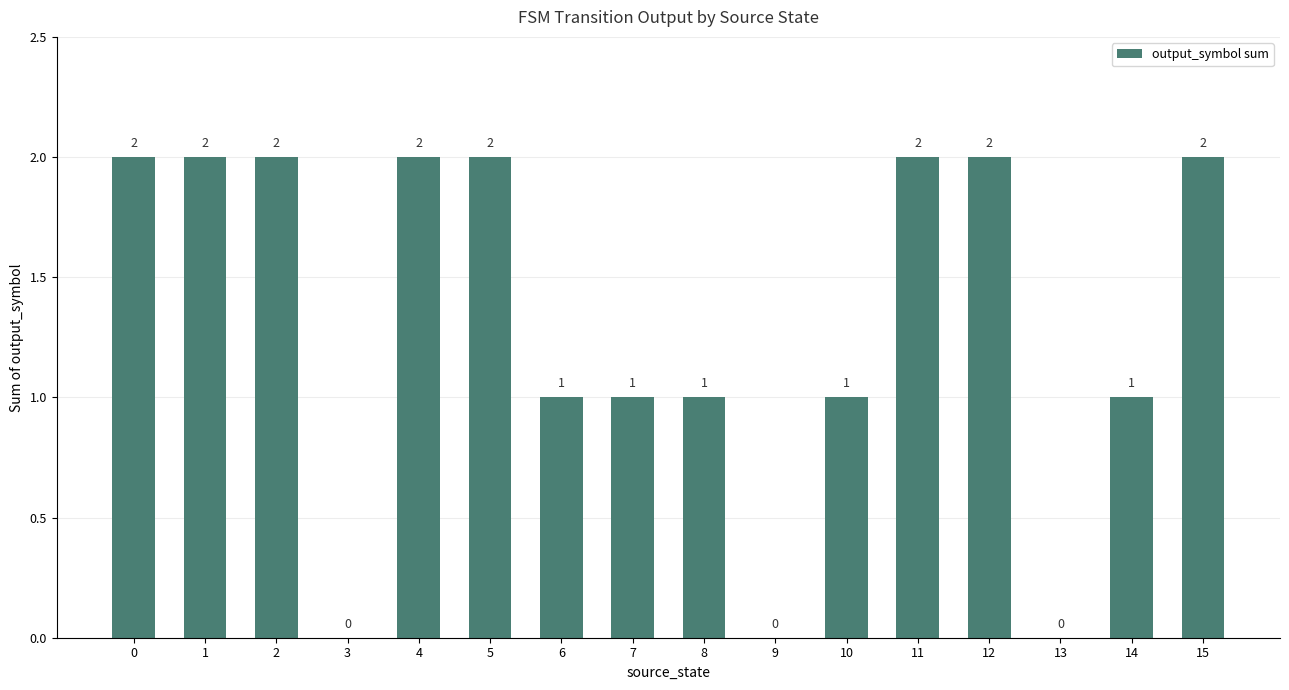

What is the ratio of the value at 10 to the value at 8?

1.0